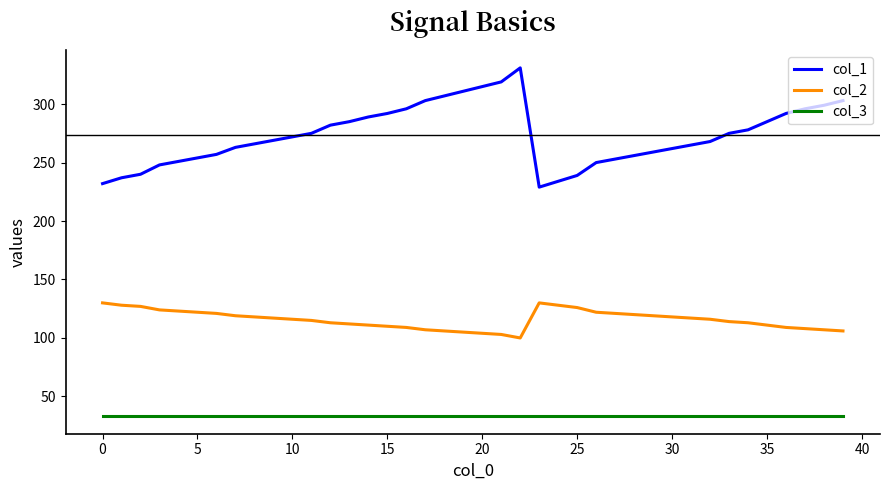

List the series in order of their peak value, lowest first.

col_3, col_2, col_1